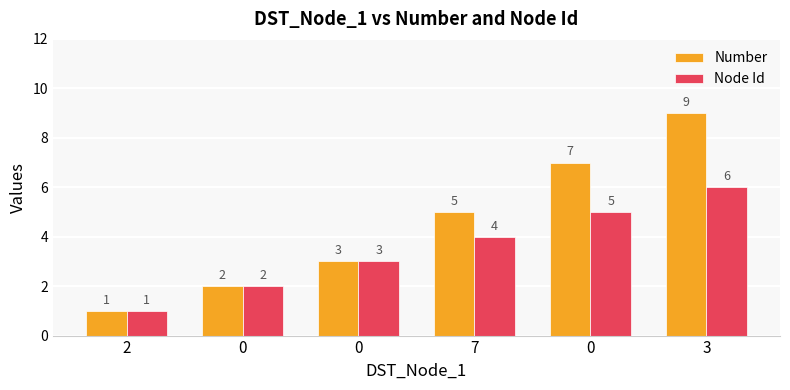

Reading right to left, what are all the values shown in this chart?

Number: 9	7	5	3	2	1
Node Id: 6	5	4	3	2	1